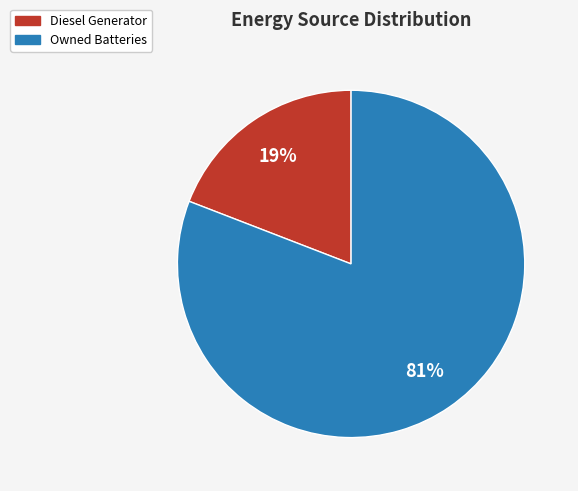

What is the smallest slice in the pie chart?

Diesel Generator